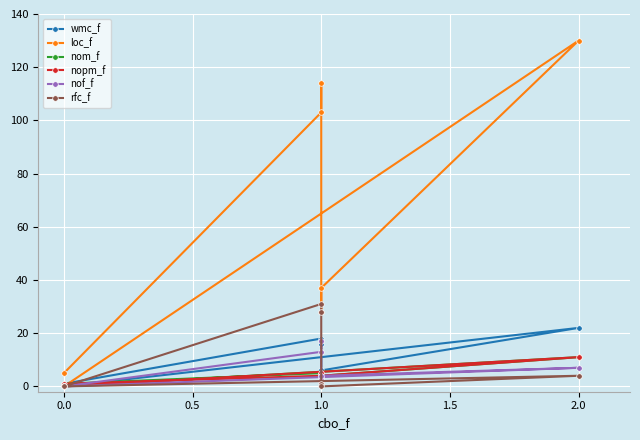

Count the number of data series in this chart.

6